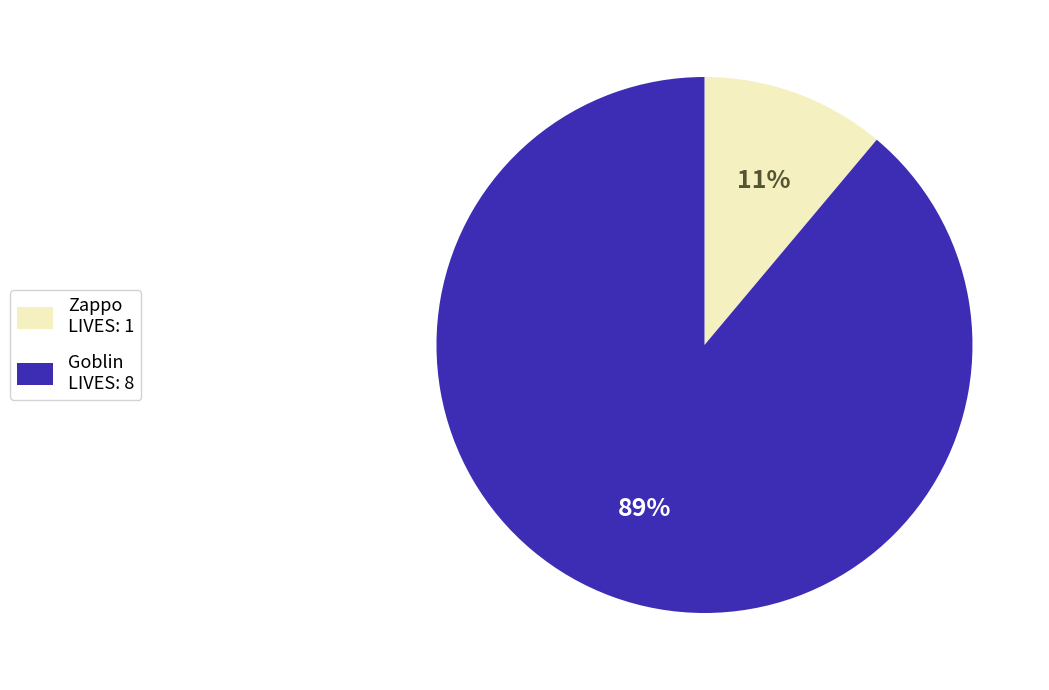

Is there a majority slice in this chart?

Yes